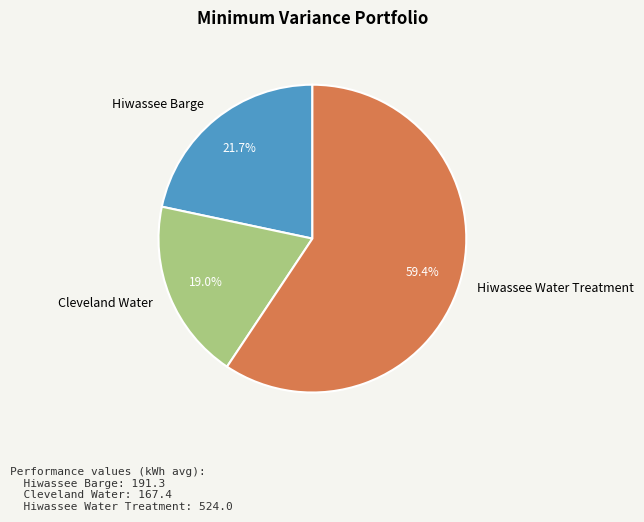

Combined, do Cleveland Water and Hiwassee Barge account for over 50%?

No